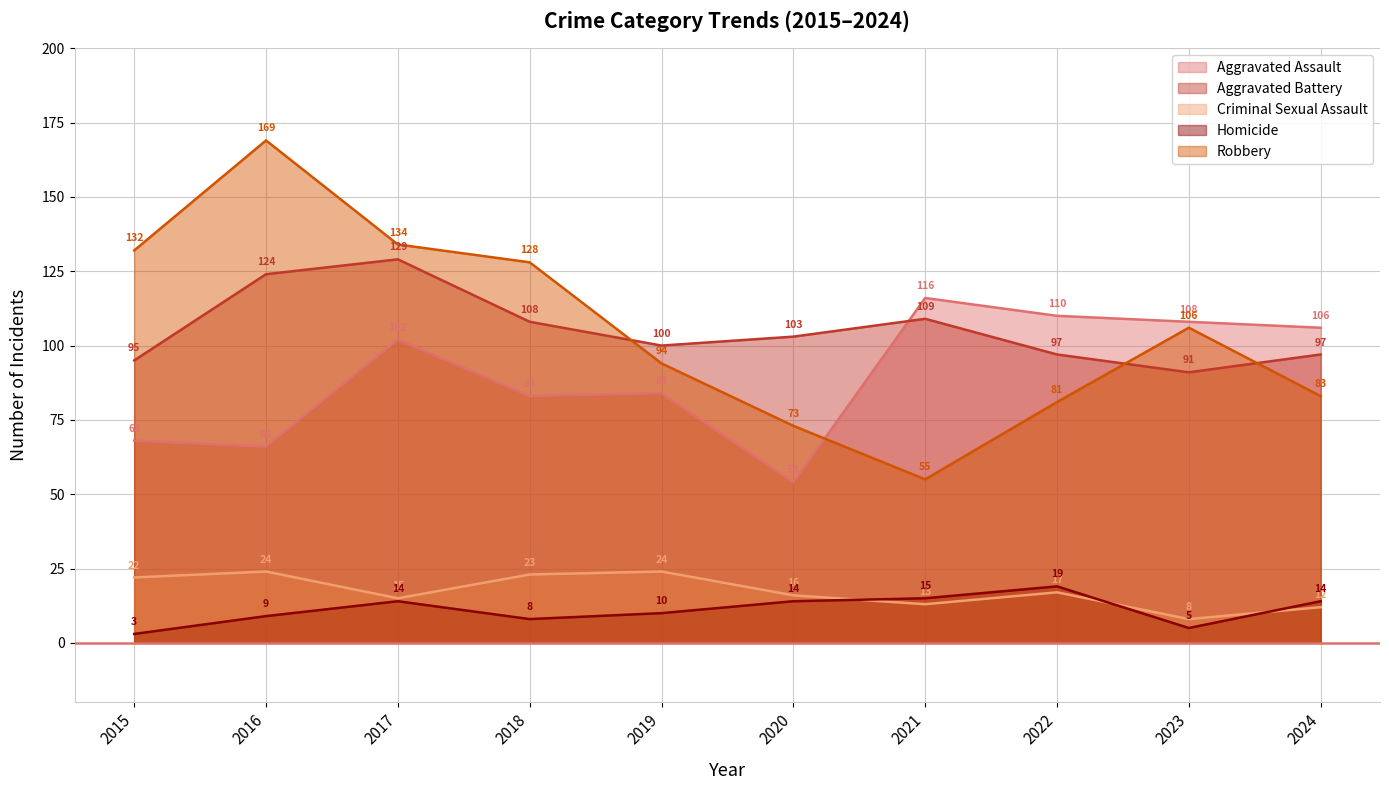

What is the difference between the highest and lowest values at 2024?

94